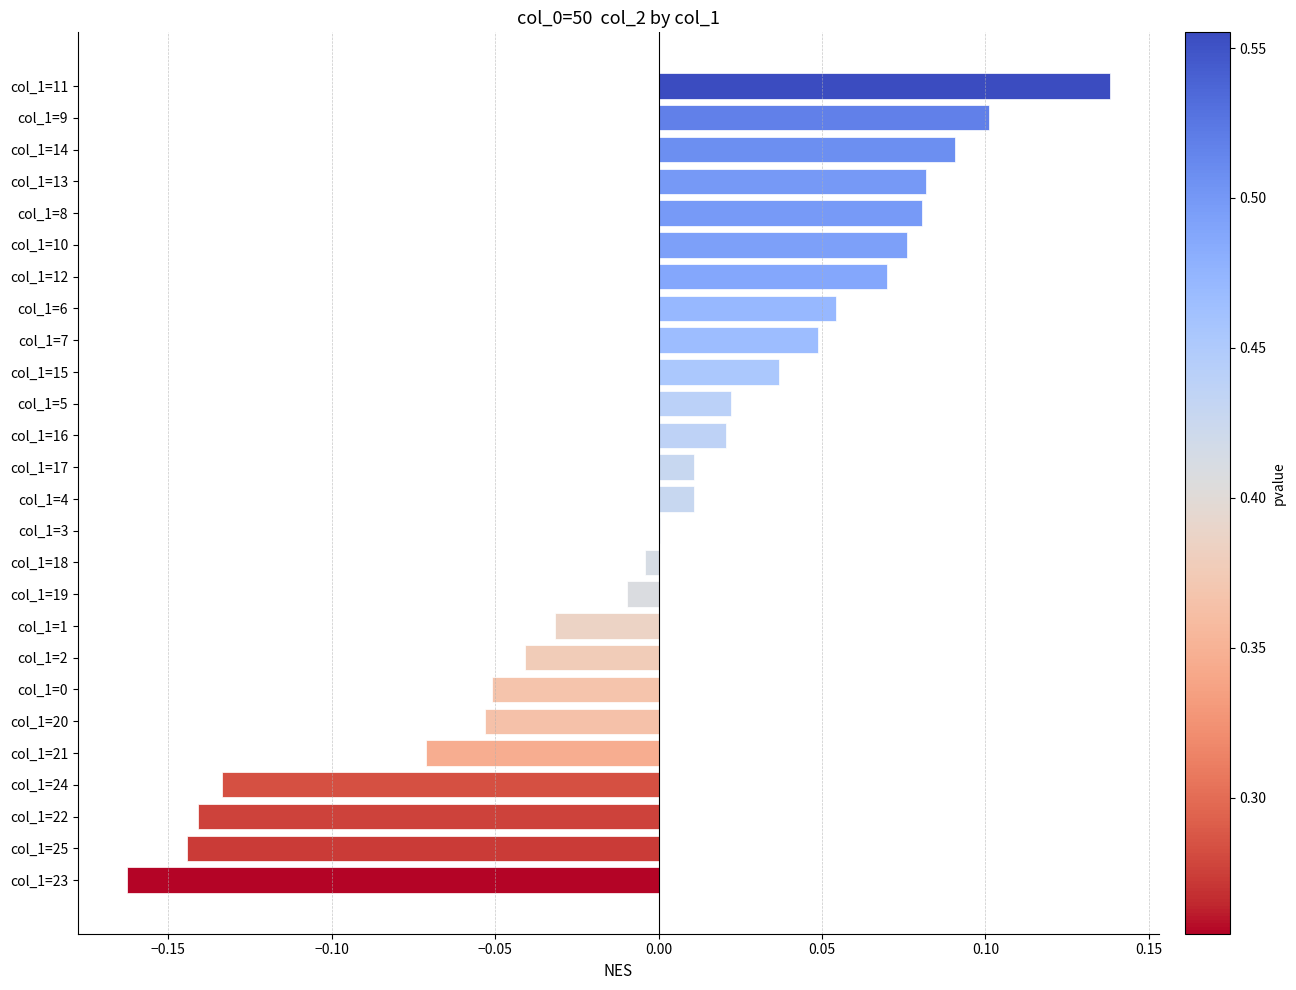

Which has a higher value, col_1=12 or col_1=6?

col_1=12